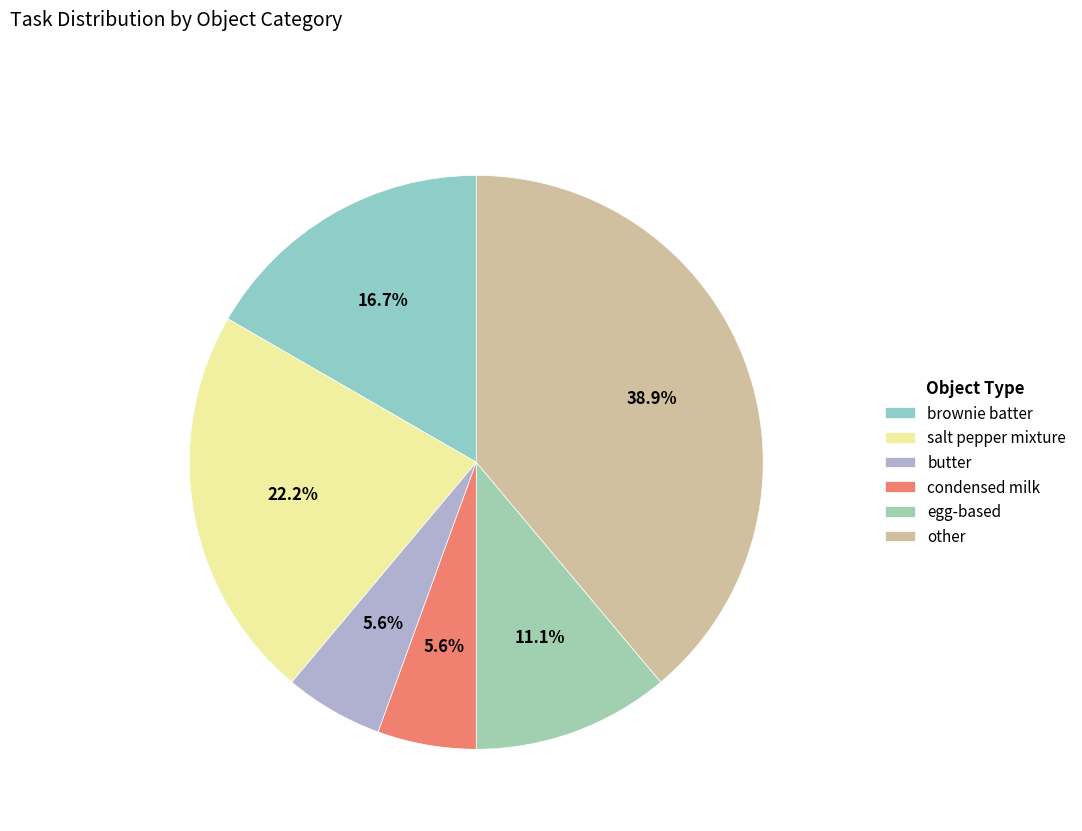

To the nearest percent, what is the average slice percentage?

17%